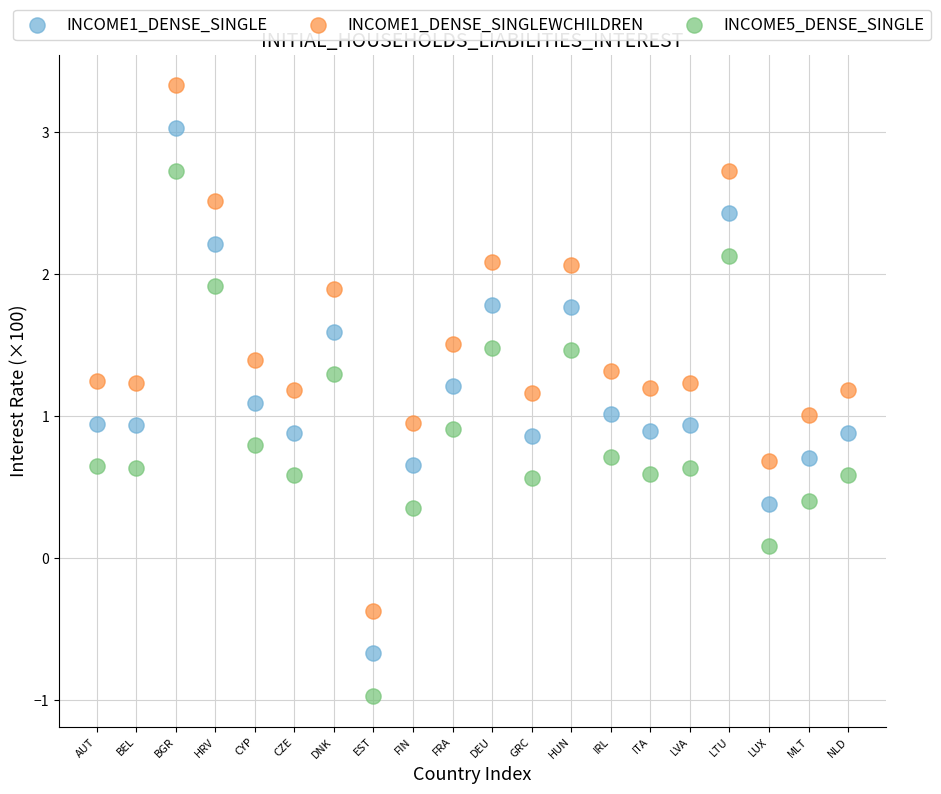

Which series contains the lowest Y value?

INCOME5_DENSE_SINGLE